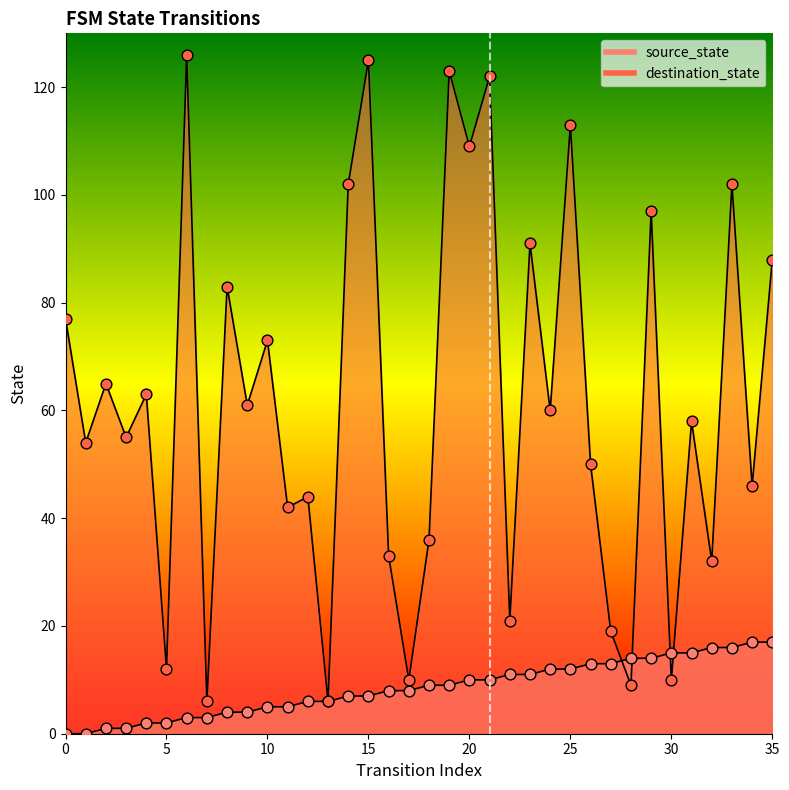

Which series has the largest total across all categories?

destination_state